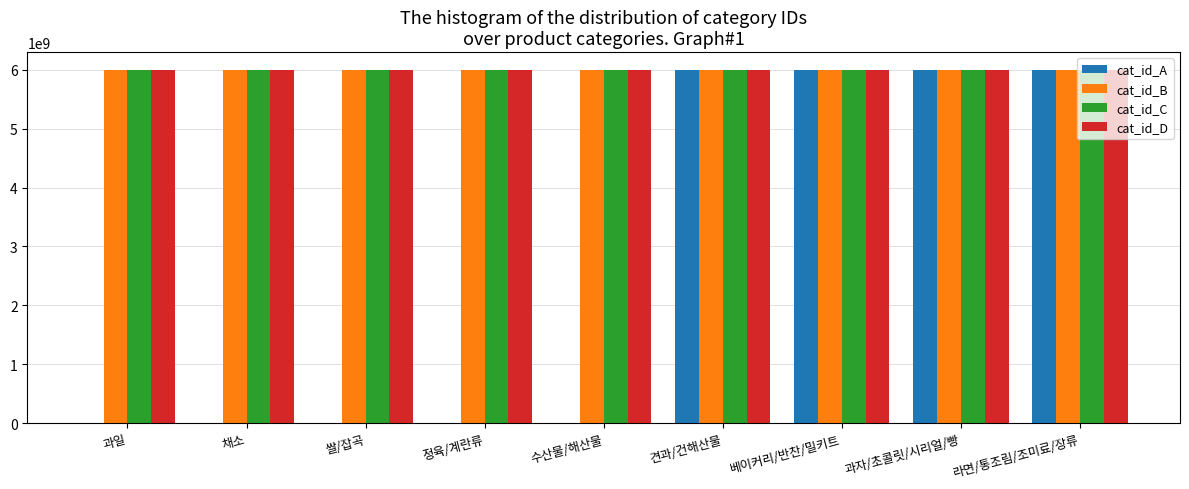

What is the sum of the cat_id_D values at 과자/초콜릿/시리얼/빵 and 베이커리/반찬/밀키트?

12000038125